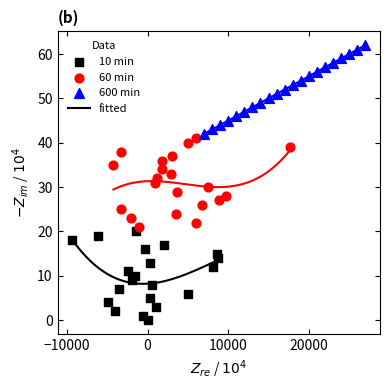

Which series contains the lowest Y value?

10 min